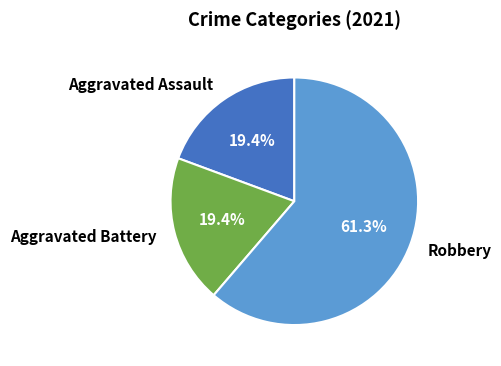

Do Aggravated Assault and Robbery together represent more than half of the pie?

Yes